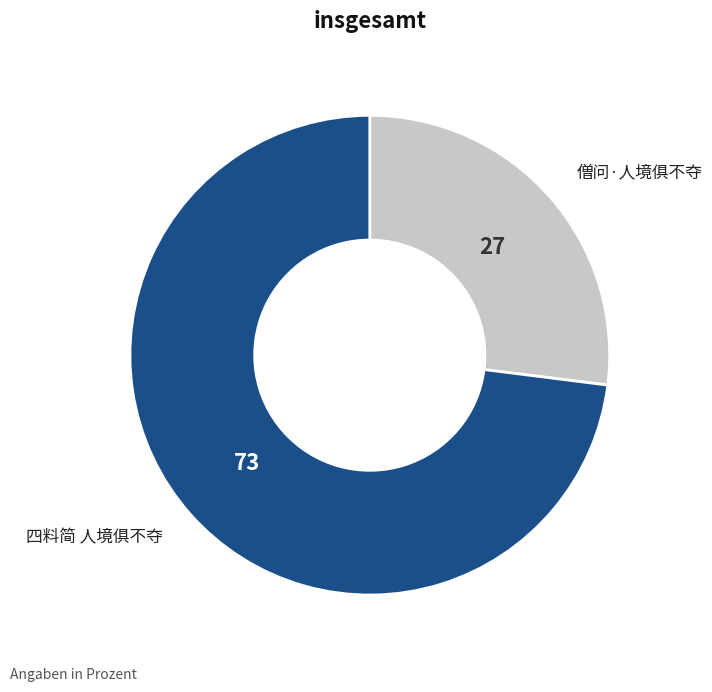

What is the majority slice?

四料简 人境俱不夺